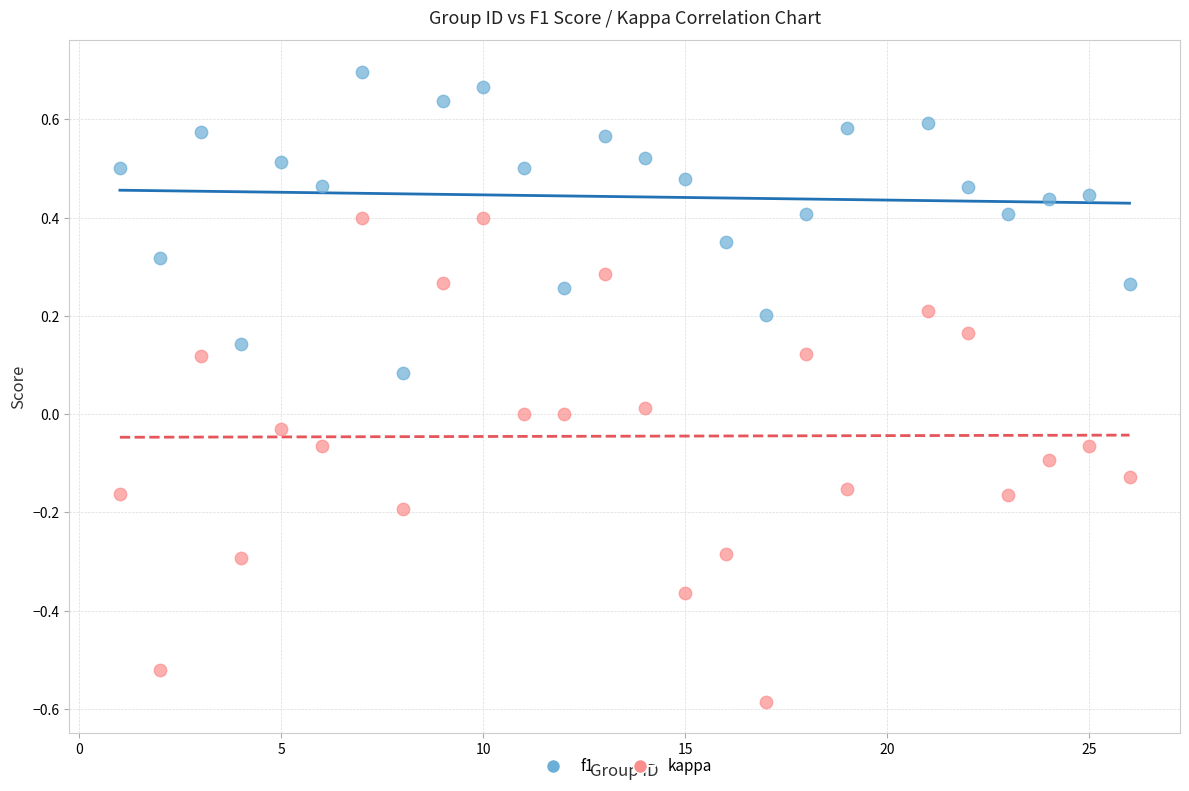

Across all data points, what is the range of Y values (max minus min)?

1.3